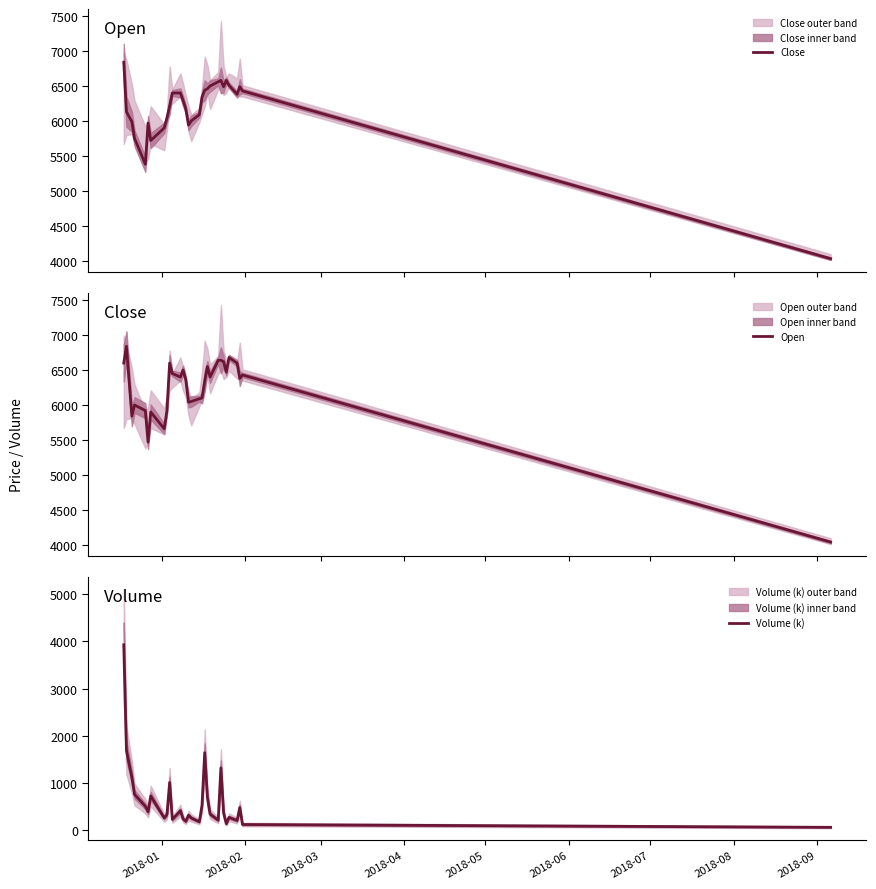

What is the maximum value for Open?

6840.0